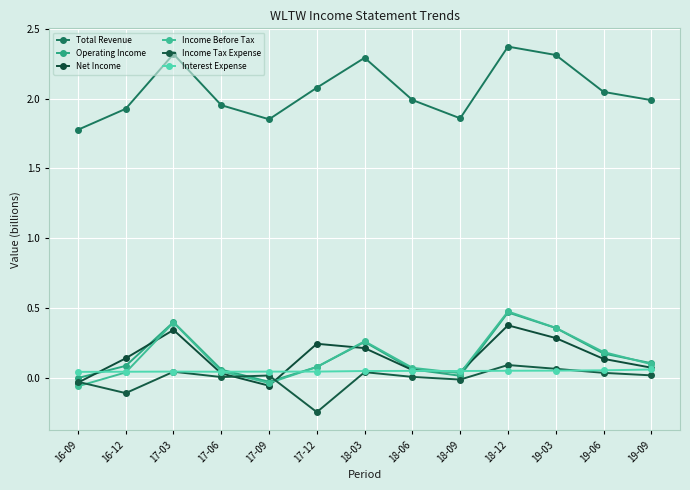

At which label does Total Revenue reach its minimum?

16-09